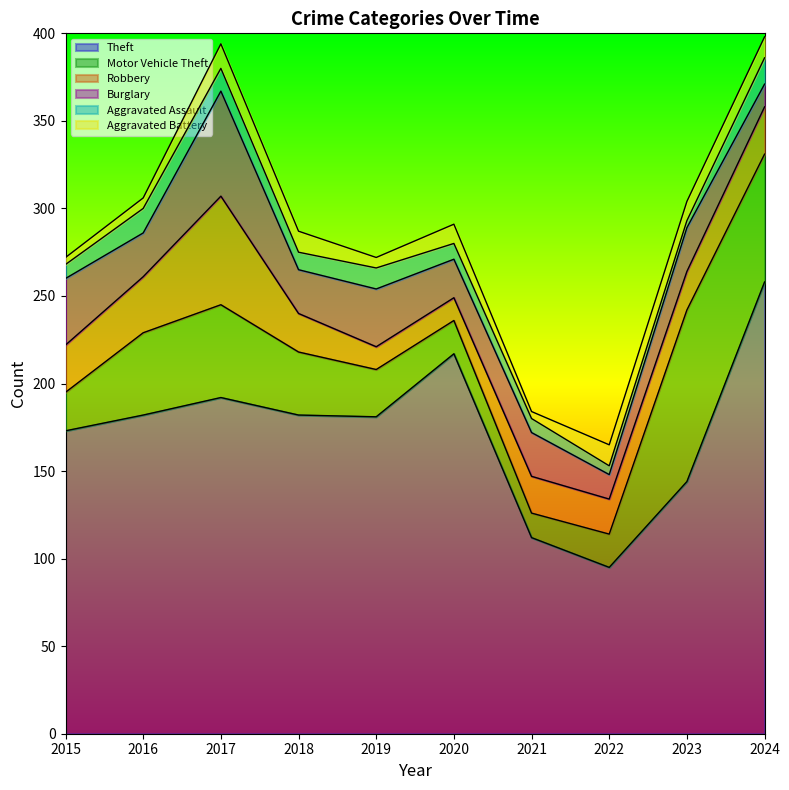

What is the value of the Burglary point at the 7th from the left?

25